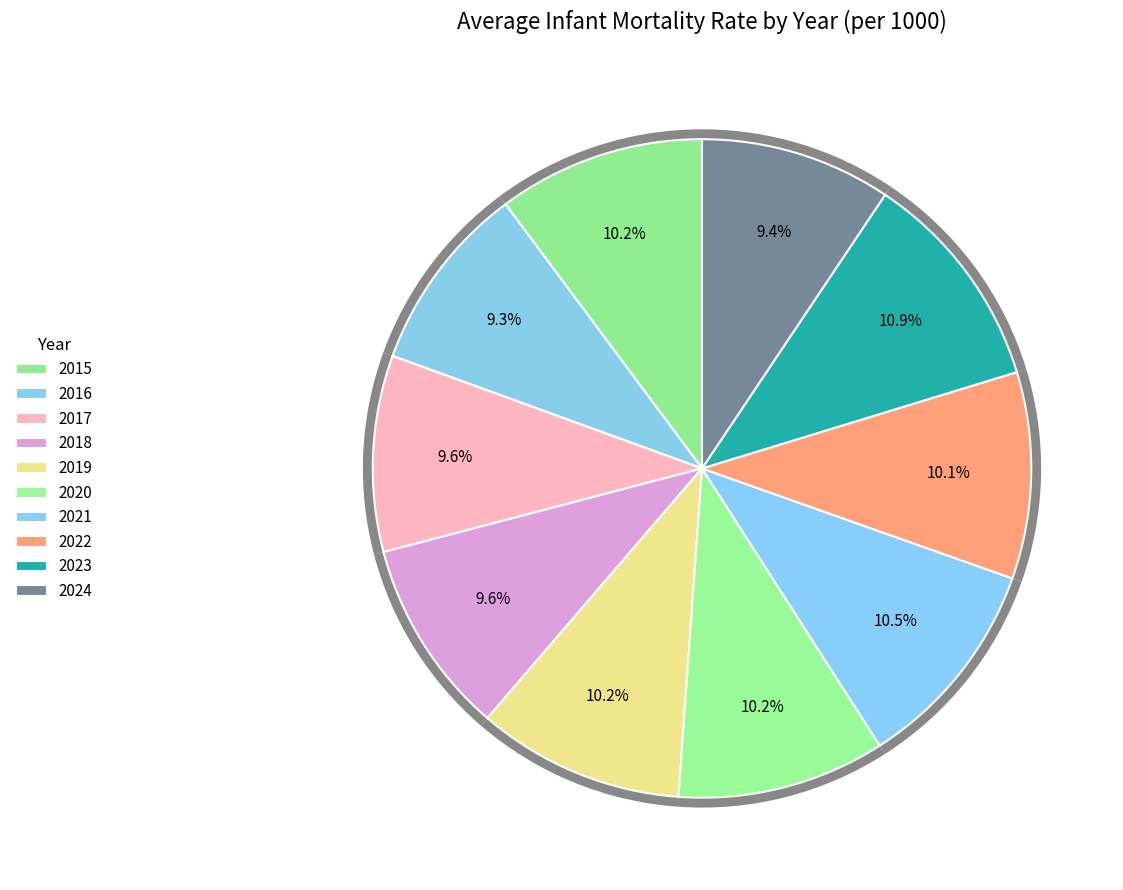

Is it true that 2024 is 9% of the pie?

True